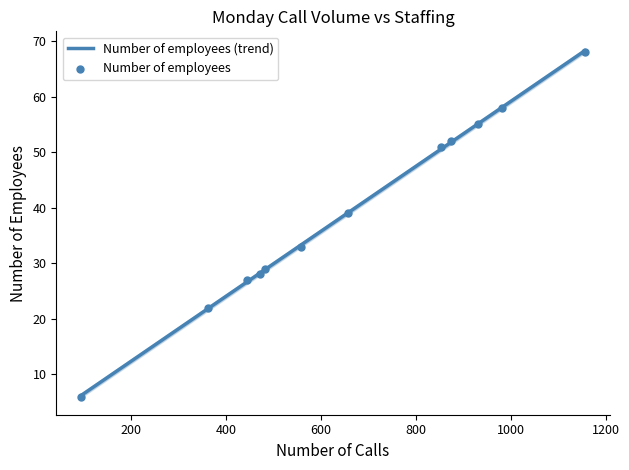

What are all the series names shown in the legend?

Number of employees (trend), Number of employees